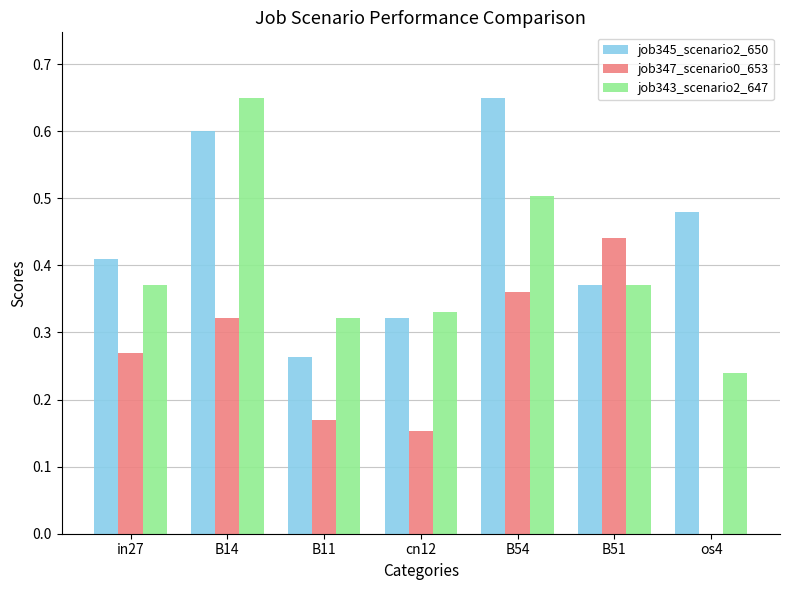

Between B51 and os4, which series saw the biggest shift?

job347_scenario0_653